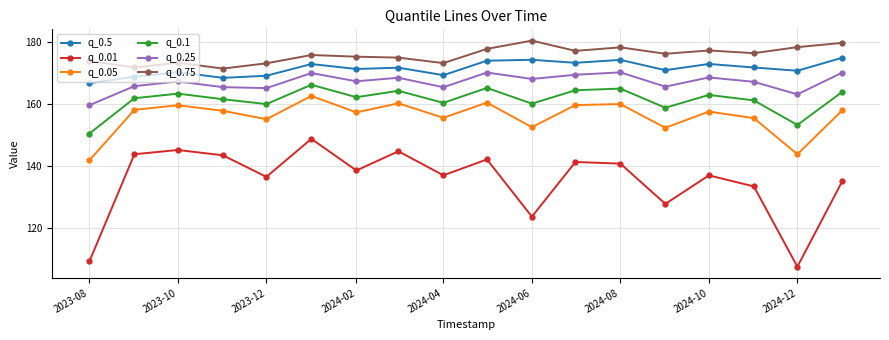

What is the lowest value of the q_0.75 series?

171.5